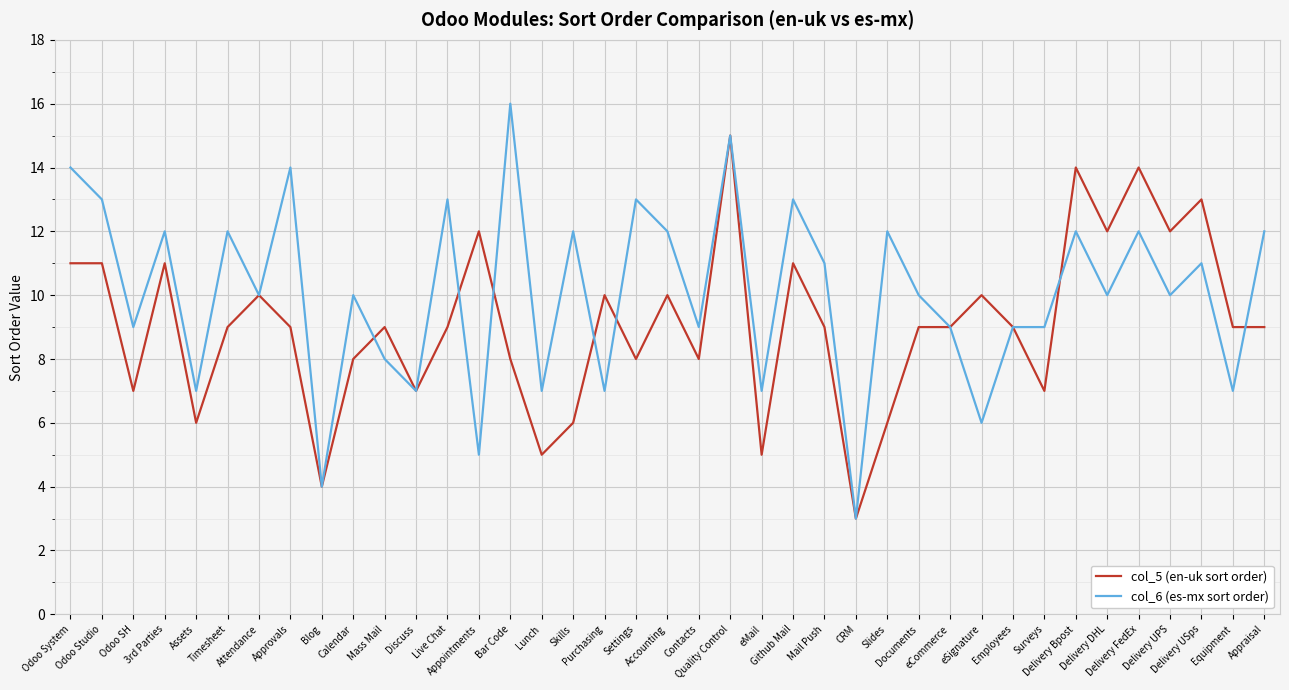

Does the chart display data point markers on the line(s)?

No